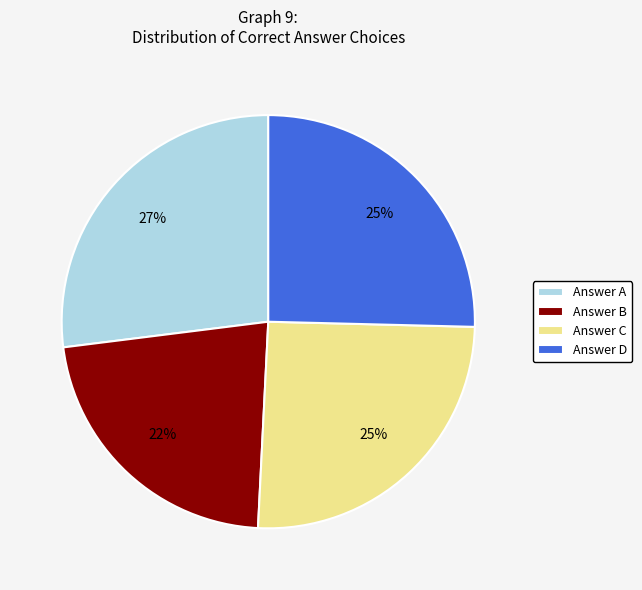

Which slice is the smallest?

Answer B